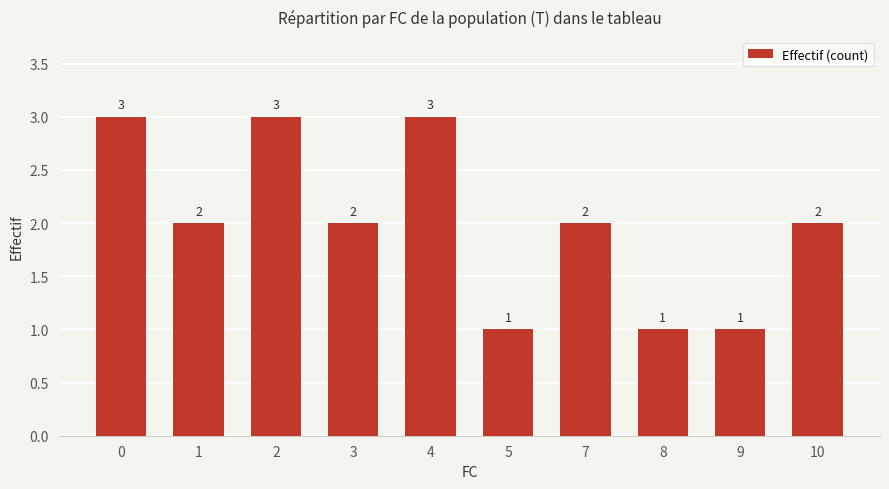

The value at 3 is 2. True or false?

True